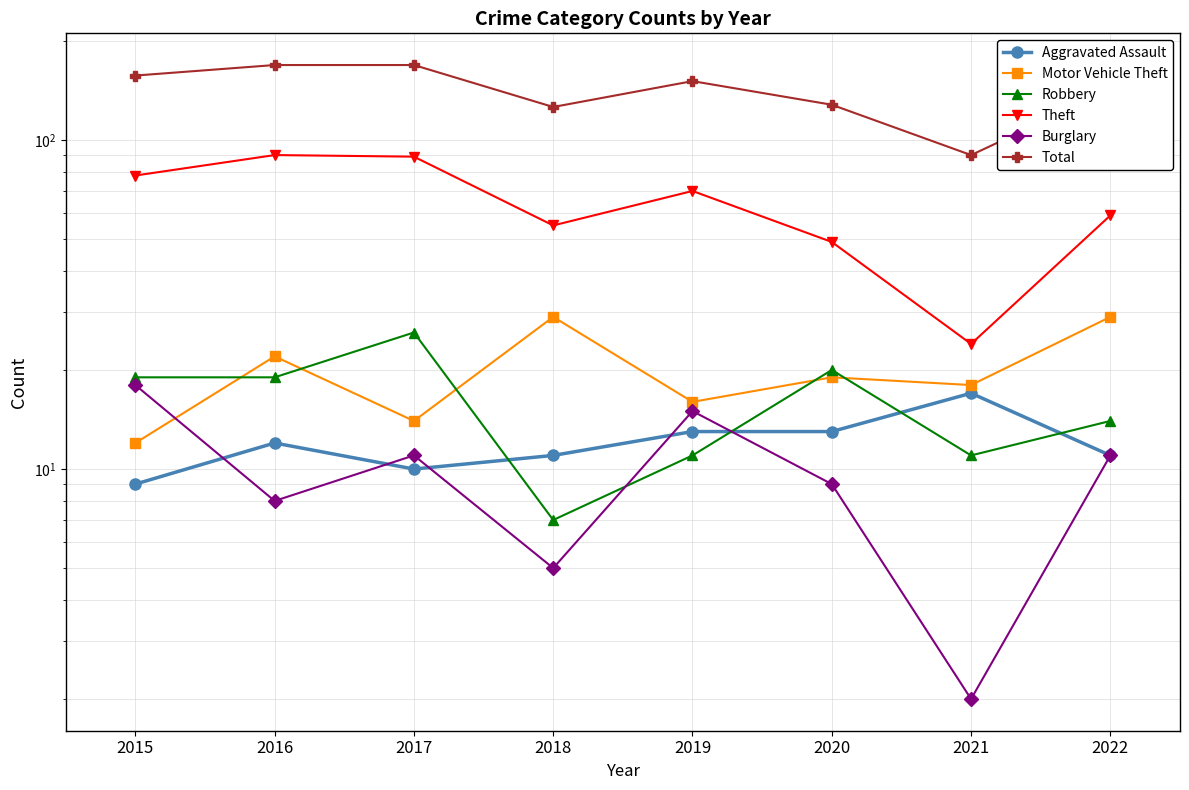

Is this an area chart (filled region under the line)?

No